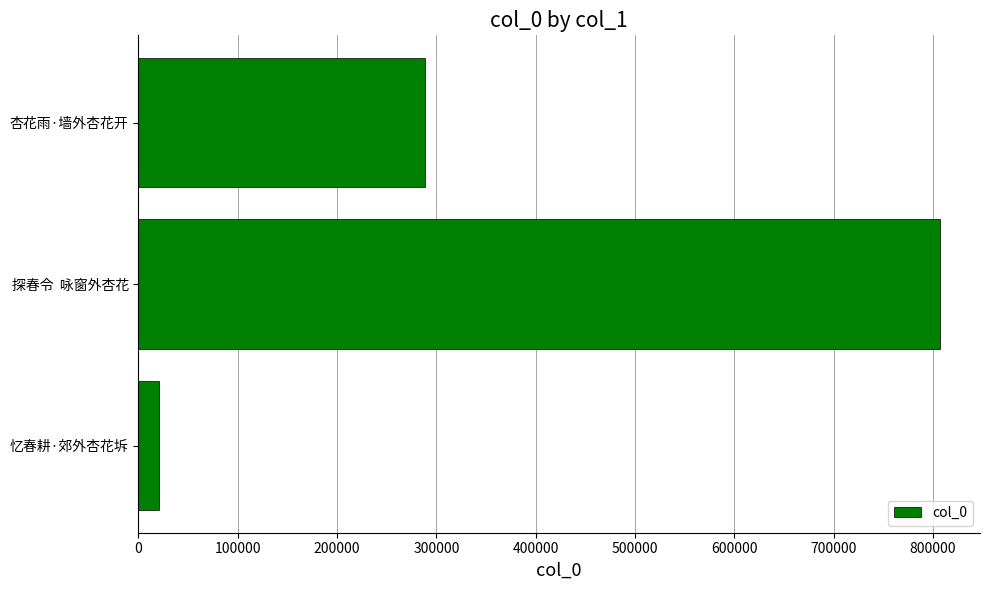

How many series are shown in this chart?

1